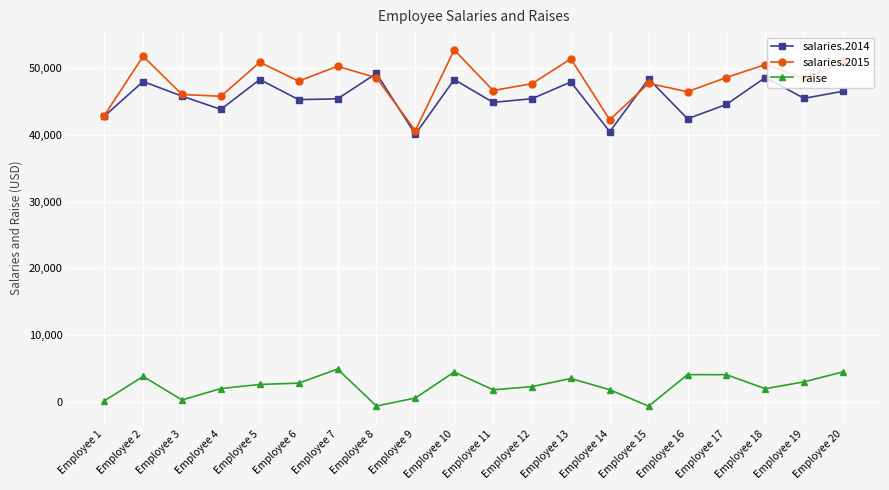

What are all the series names shown in the legend?

salaries.2014, salaries.2015, raise